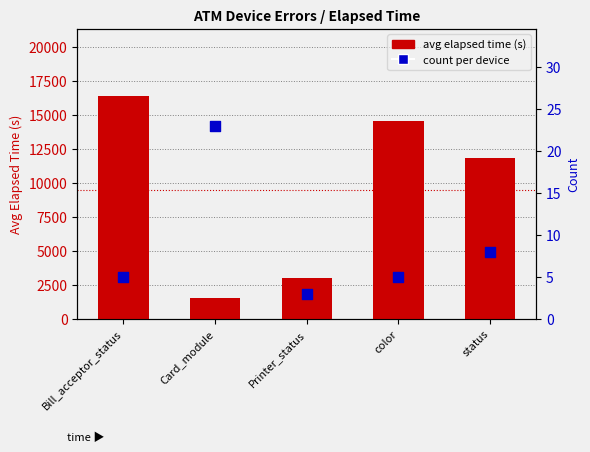

What is the total value across all series at Printer_status?

3048